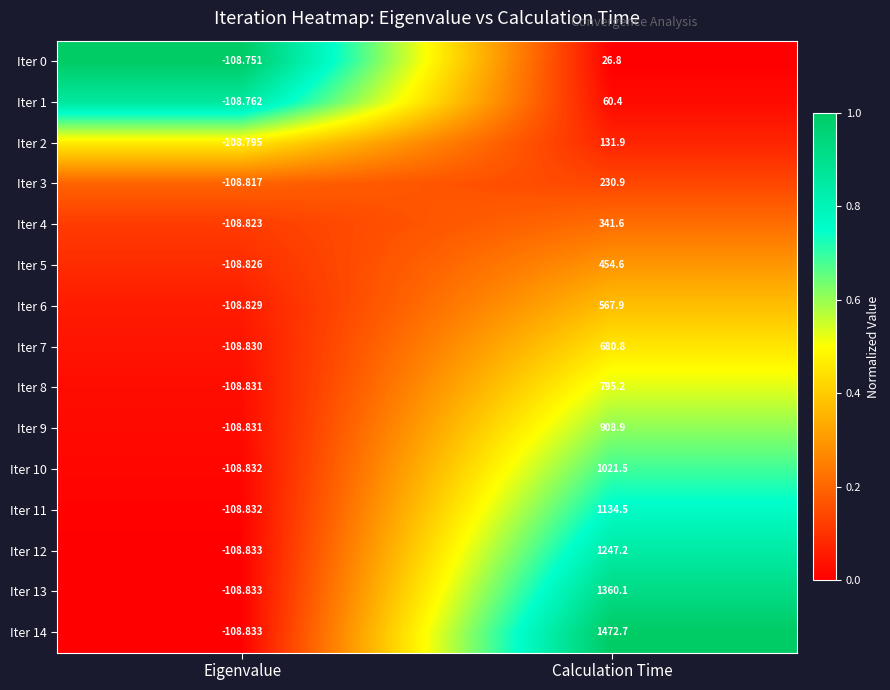

List the labels in order of Iter 13 value, smallest first.

Eigenvalue, Calculation Time